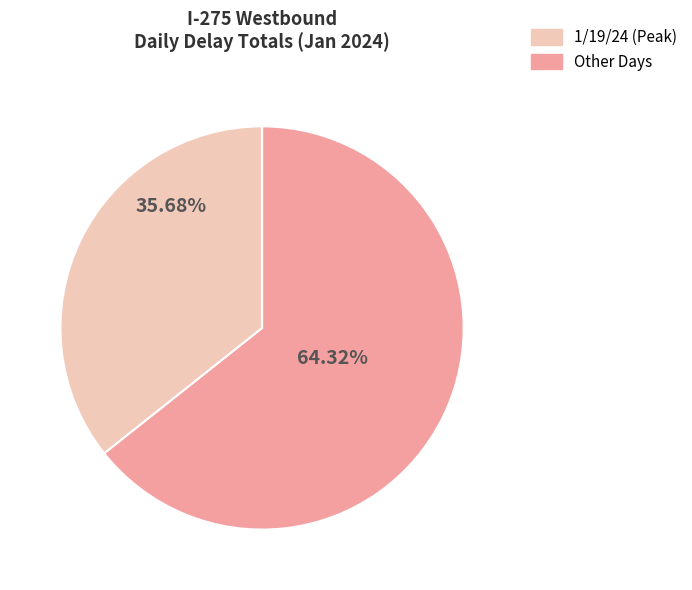

Does any single category account for the majority?

Yes